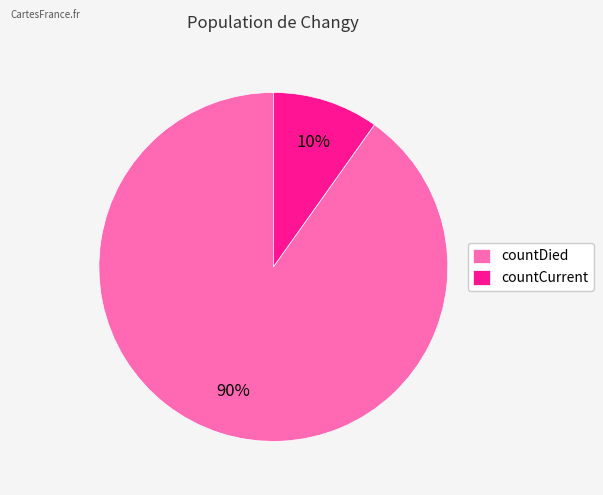

Is the sum of countDied and countCurrent greater than half?

Yes